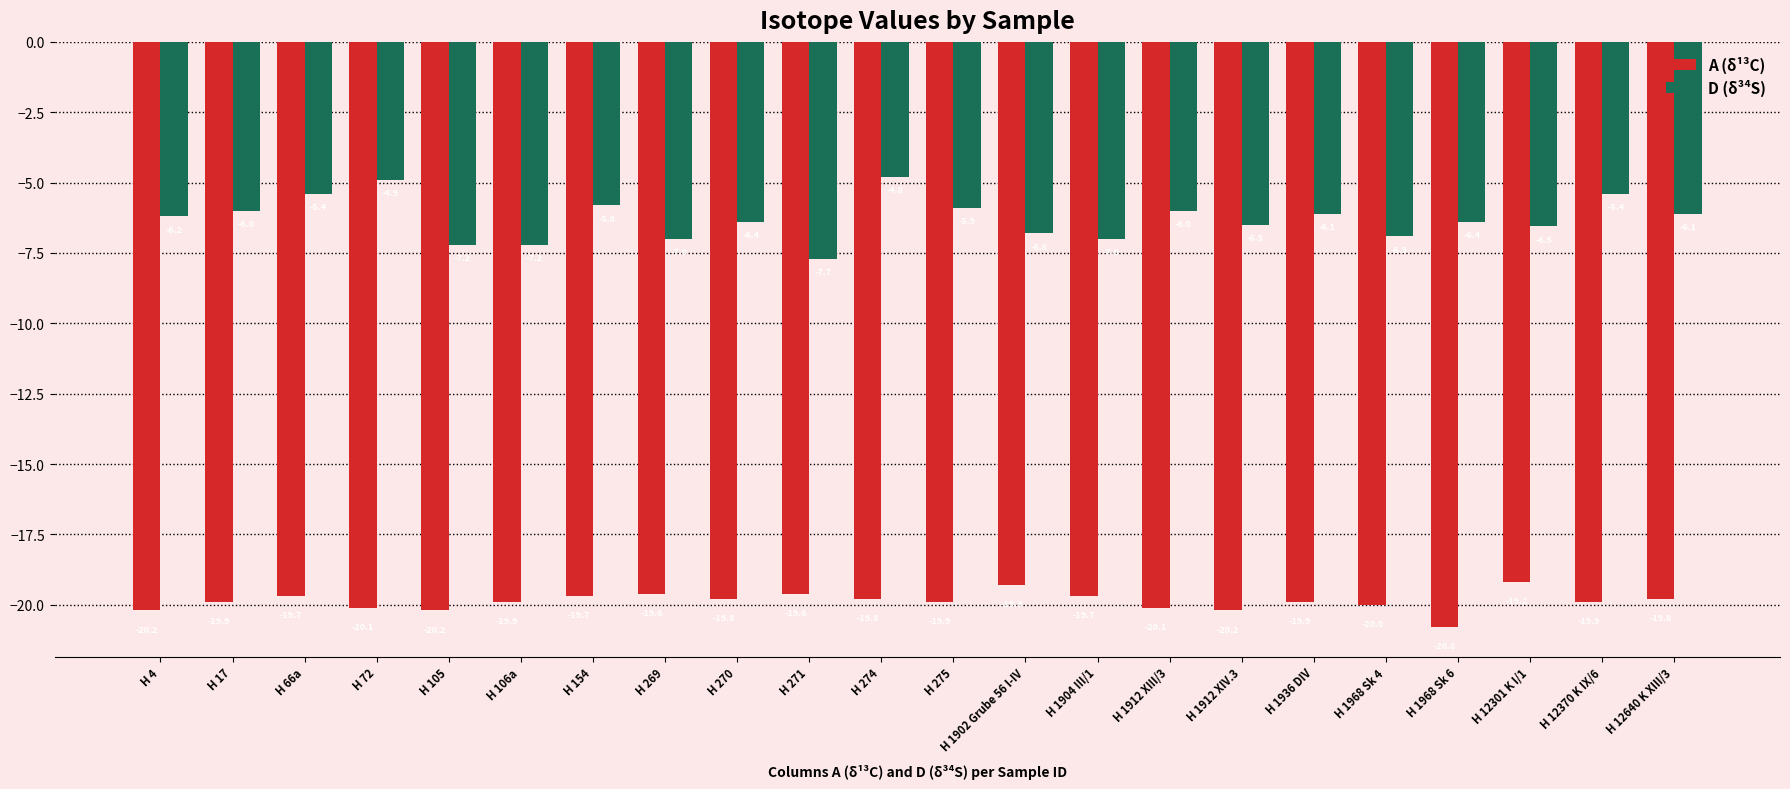

What is the sum of all A (δ¹³C) values?

-437.3